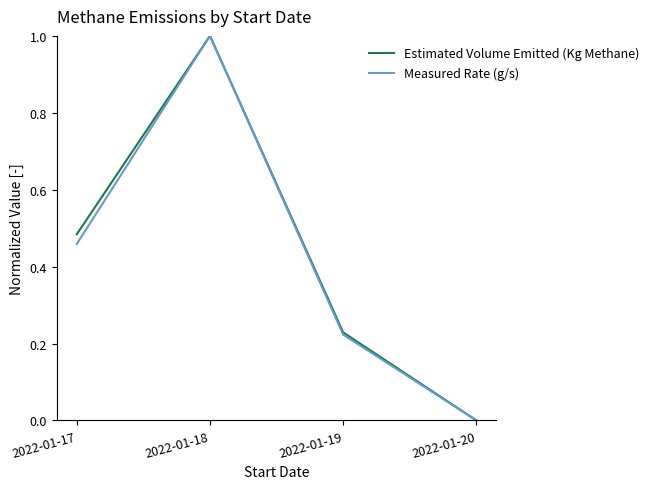

What is the greatest value displayed?

1.0